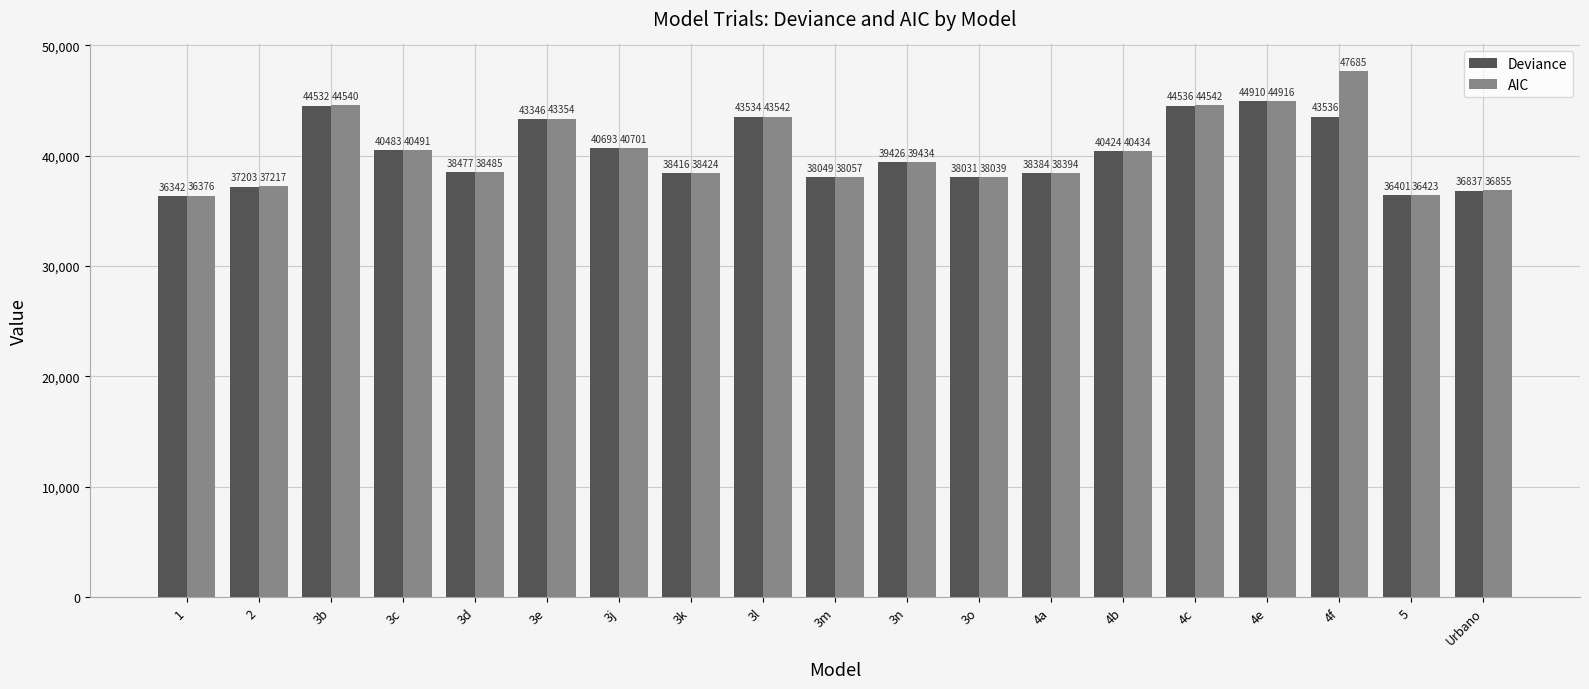

Which series has the widest spread of values?

AIC